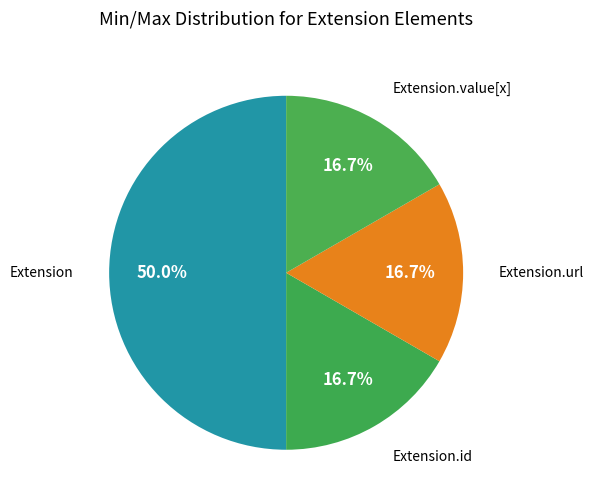

Does any single category account for the majority?

Yes